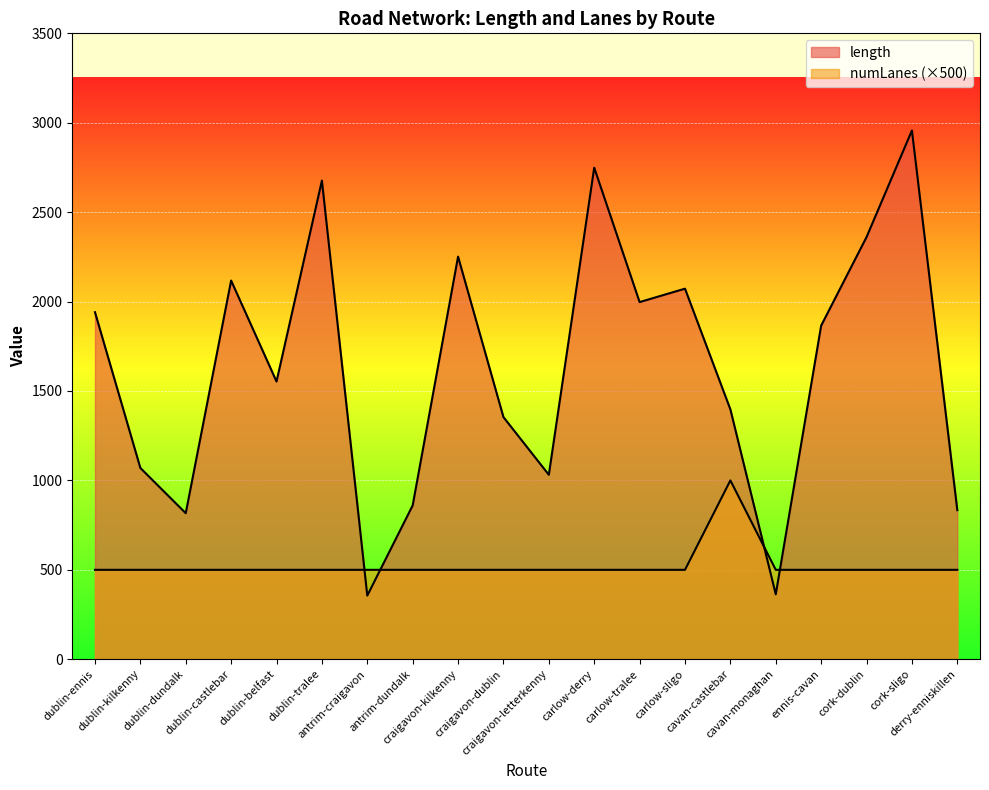

What is the label of the 18th point from the right?

dublin-dundalk